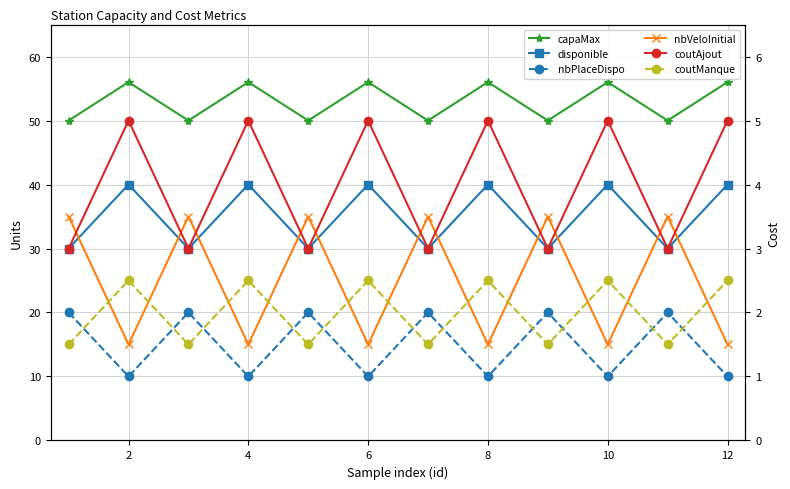

At how many categories does at least one series exceed 41?

12